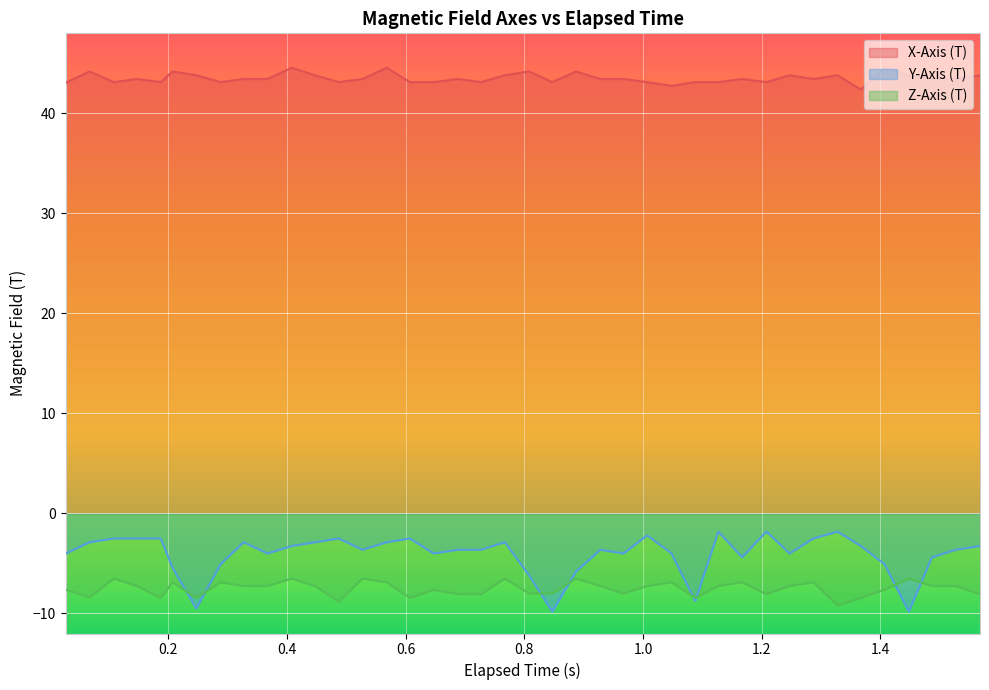

Which series has the largest range (max minus min)?

Y-Axis (T)